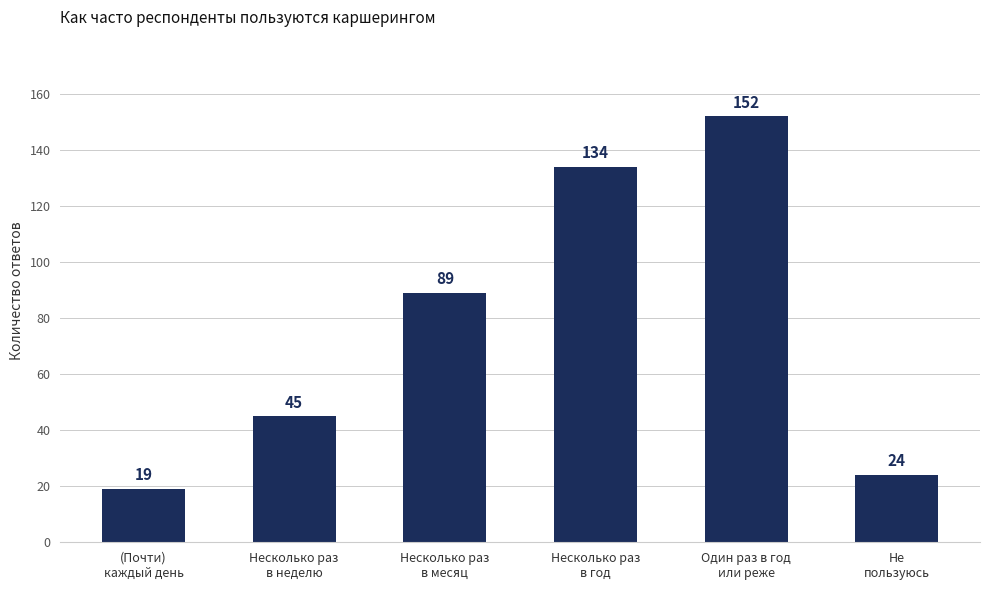

How many bars are there in total?

6